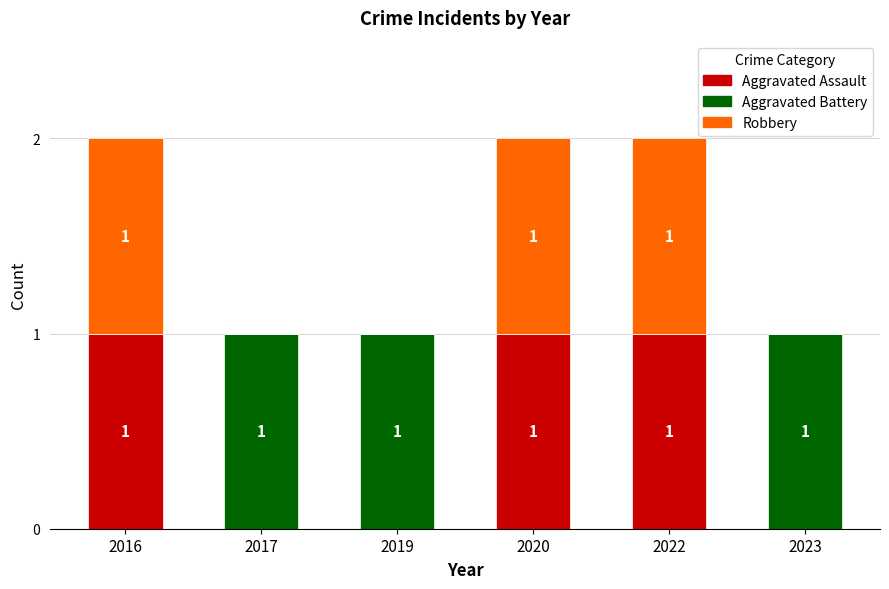

Reading left to right, transcribe the values for Aggravated Assault.

2016=1	2017=0	2019=0	2020=1	2022=1	2023=0